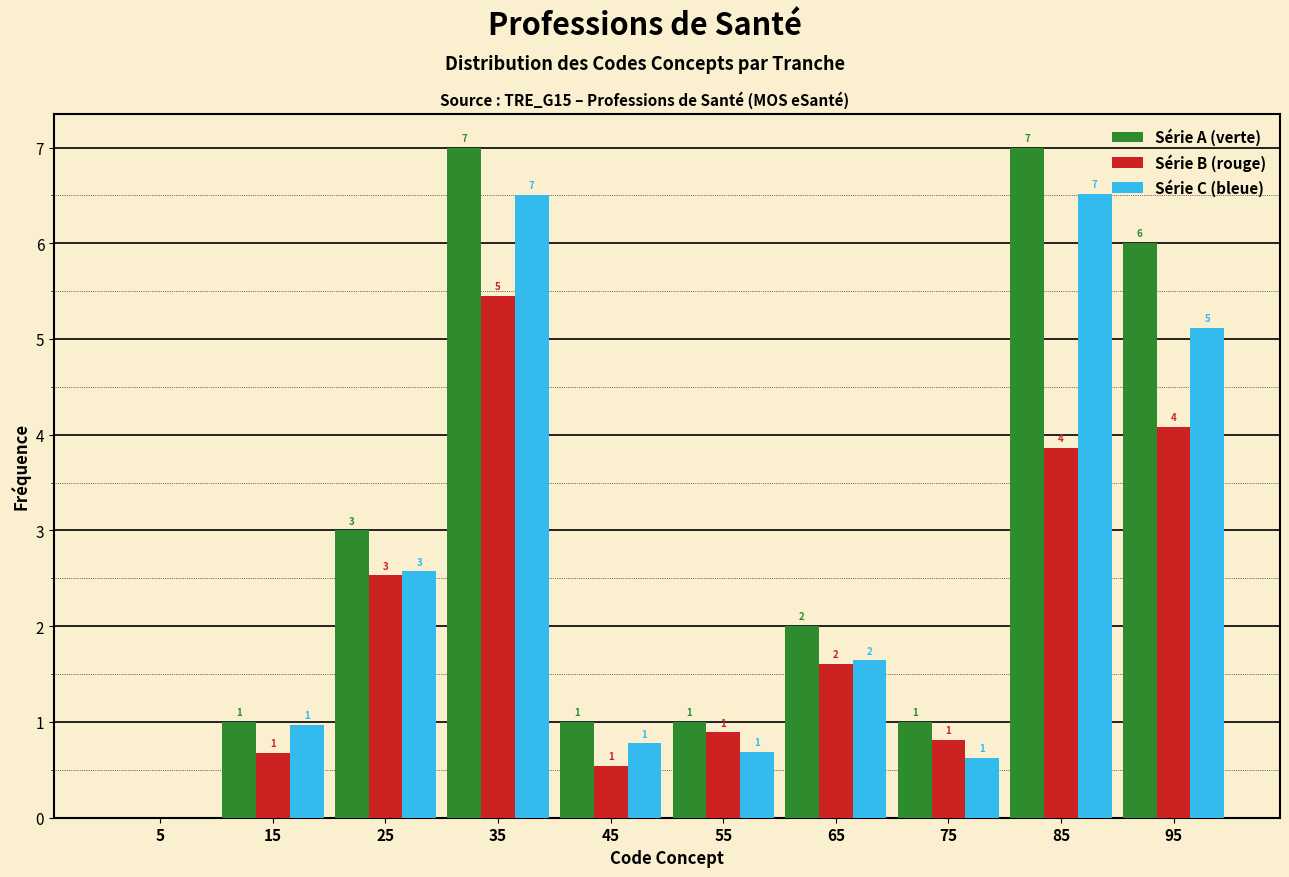

In the Série B (rouge) series, which range on the x-axis has the tallest bar?

30 to 40